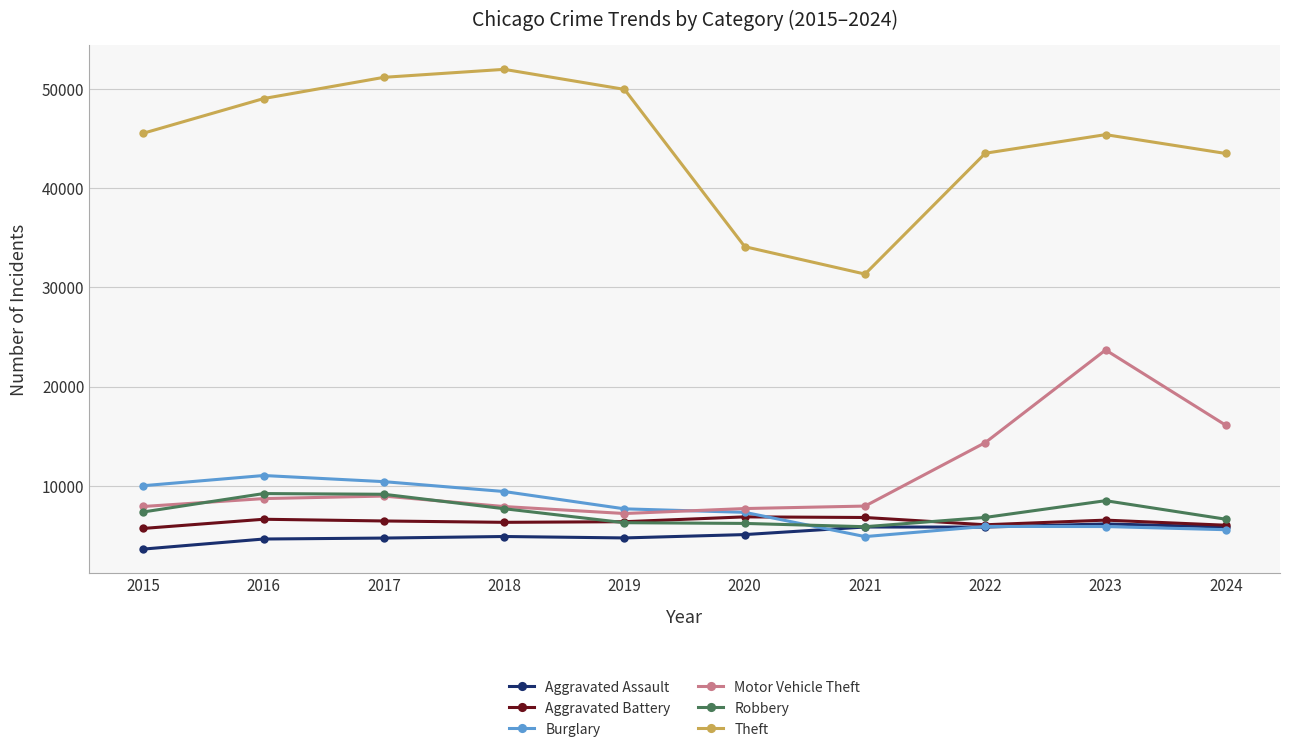

Is the value of Aggravated Assault at 2018 greater than the value of Theft at 2017?

No